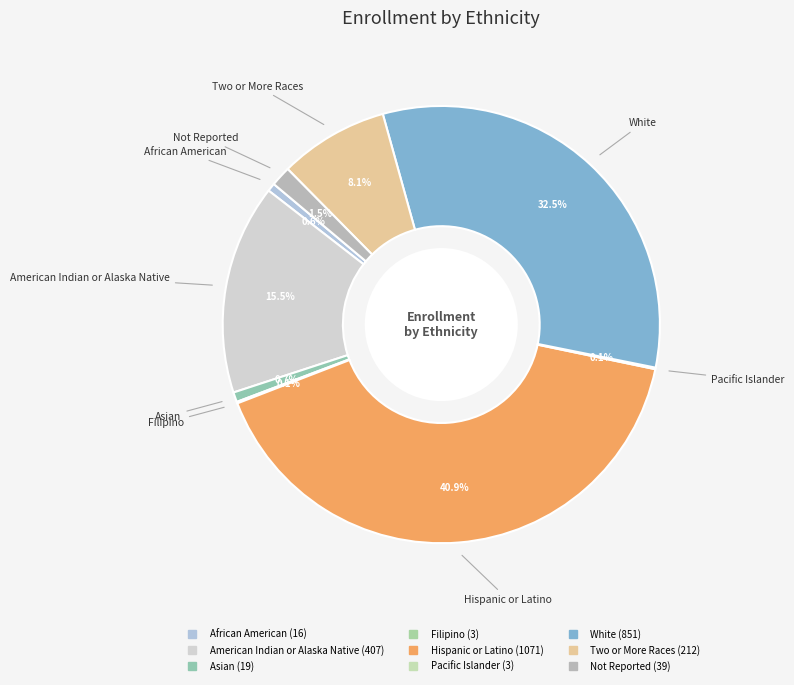

Between Hispanic or Latino and White, which is larger?

Hispanic or Latino